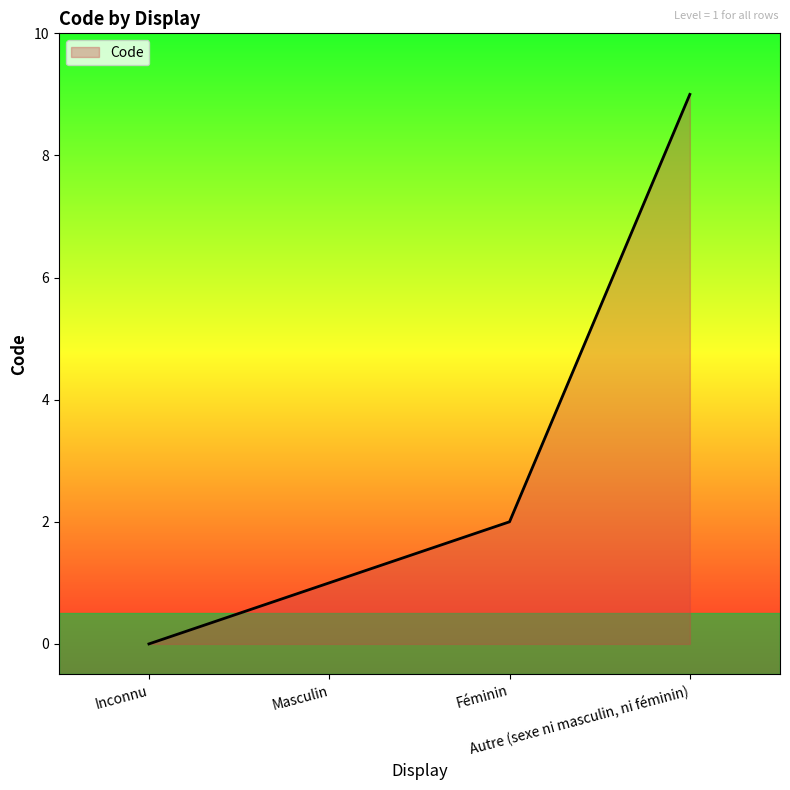

What is the change in value from Inconnu to Féminin?

+2